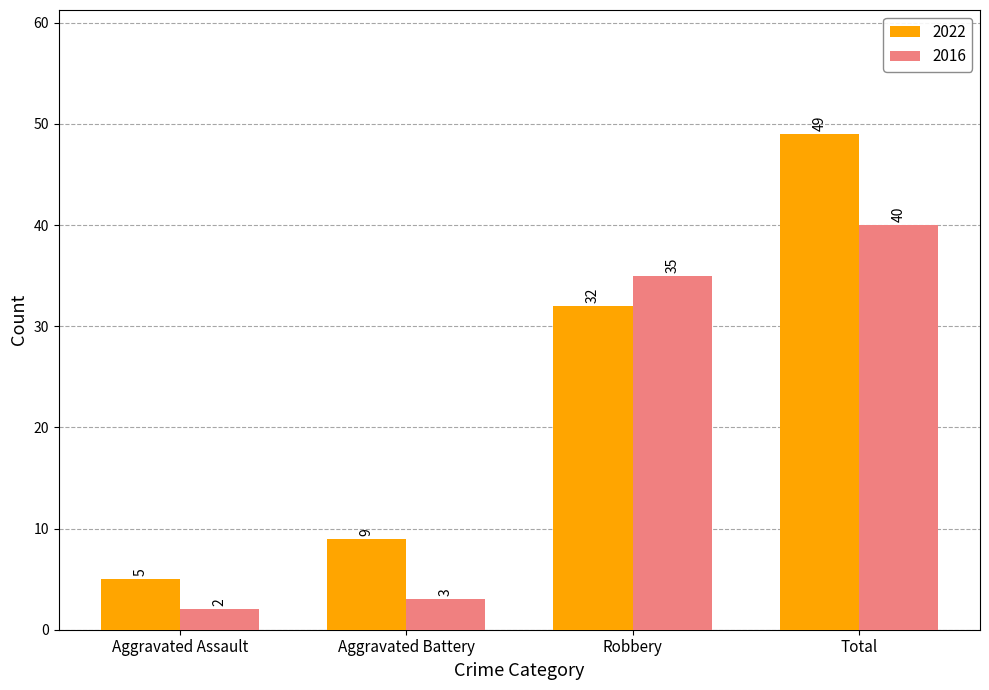

How many bars are there in total?

8